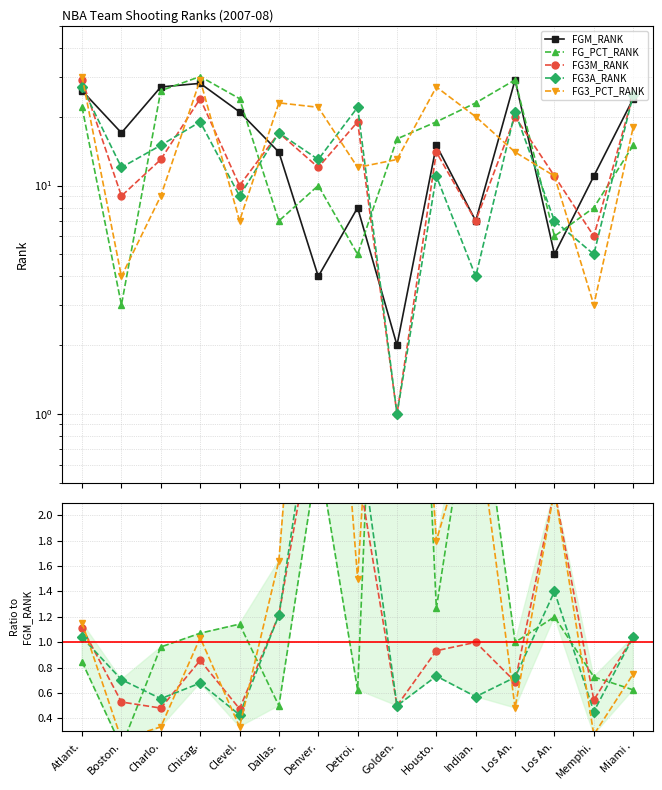

How many lines are shown in the chart?

5